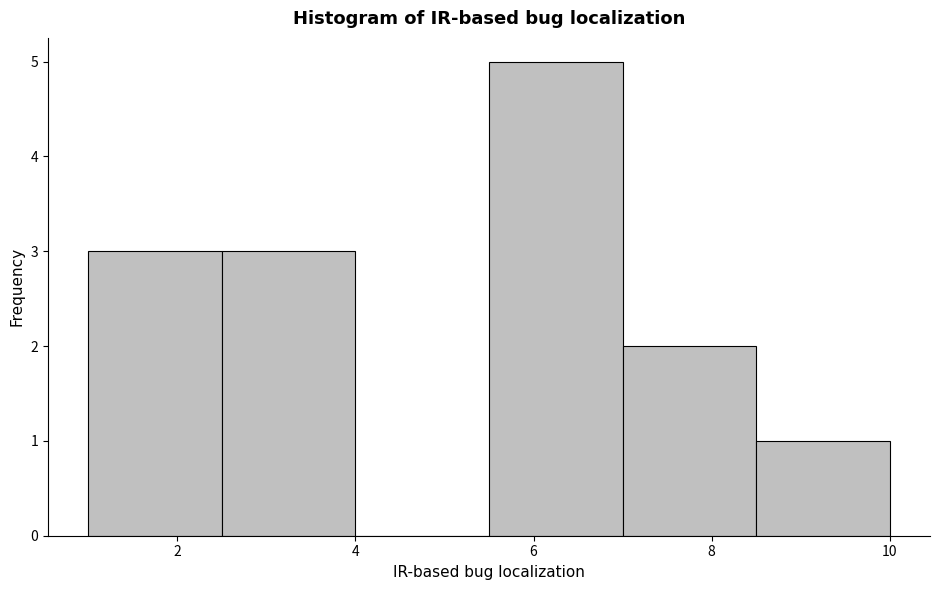

Reading left to right, transcribe this chart: for each bar, give the range it covers on the x-axis and its height. Neither the bar edges nor the heights are printed on the chart, so give them approximately, as read against the axes.

1.0 to 2.5: 3
2.5 to 4.0: 3
4.0 to 5.5: 0
5.5 to 7.0: 5
7.0 to 8.5: 2
8.5 to 10.0: 1